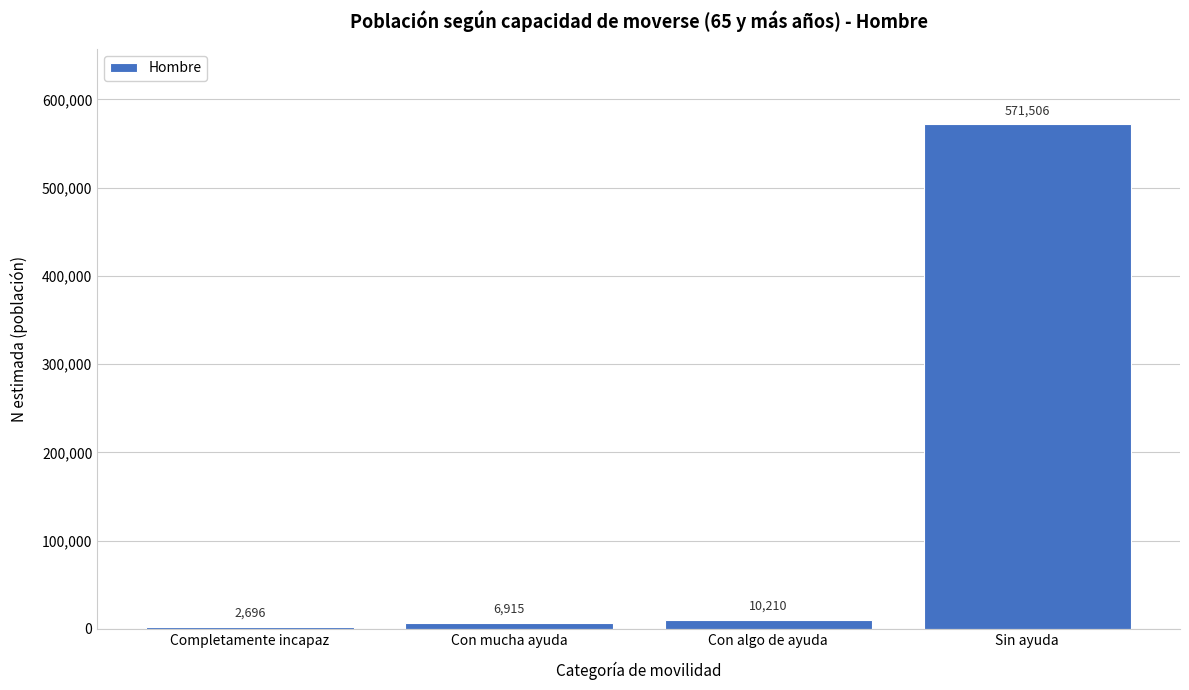

Reading left to right, what are all the values shown in this chart?

2696	6915	10210	571506